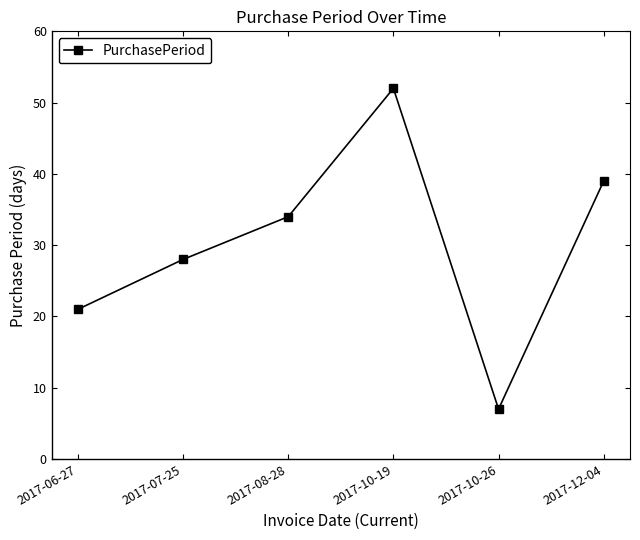

What is the difference between the values at 2017-10-19 and 2017-06-27?

31